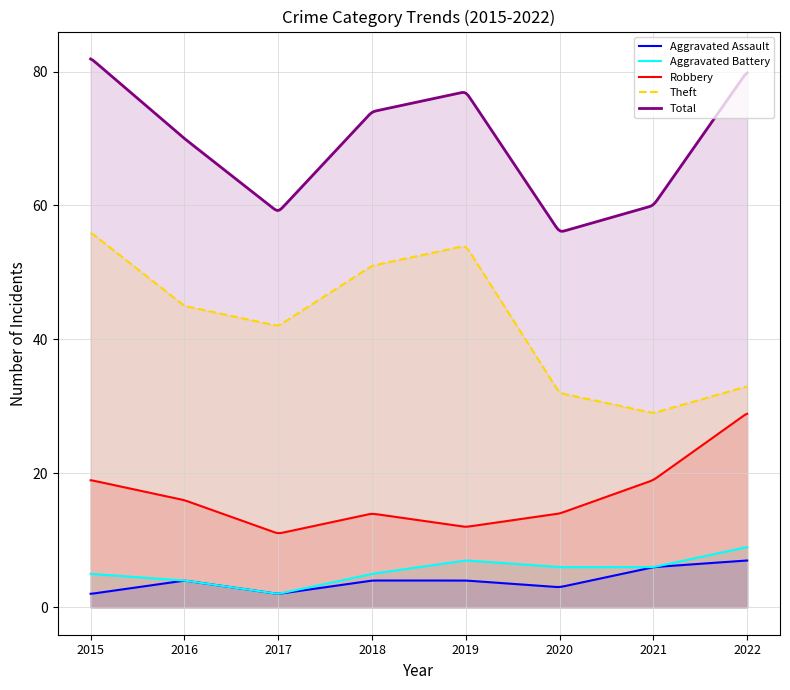

In Total, how many points are higher than both neighbors (excluding endpoints)?

1